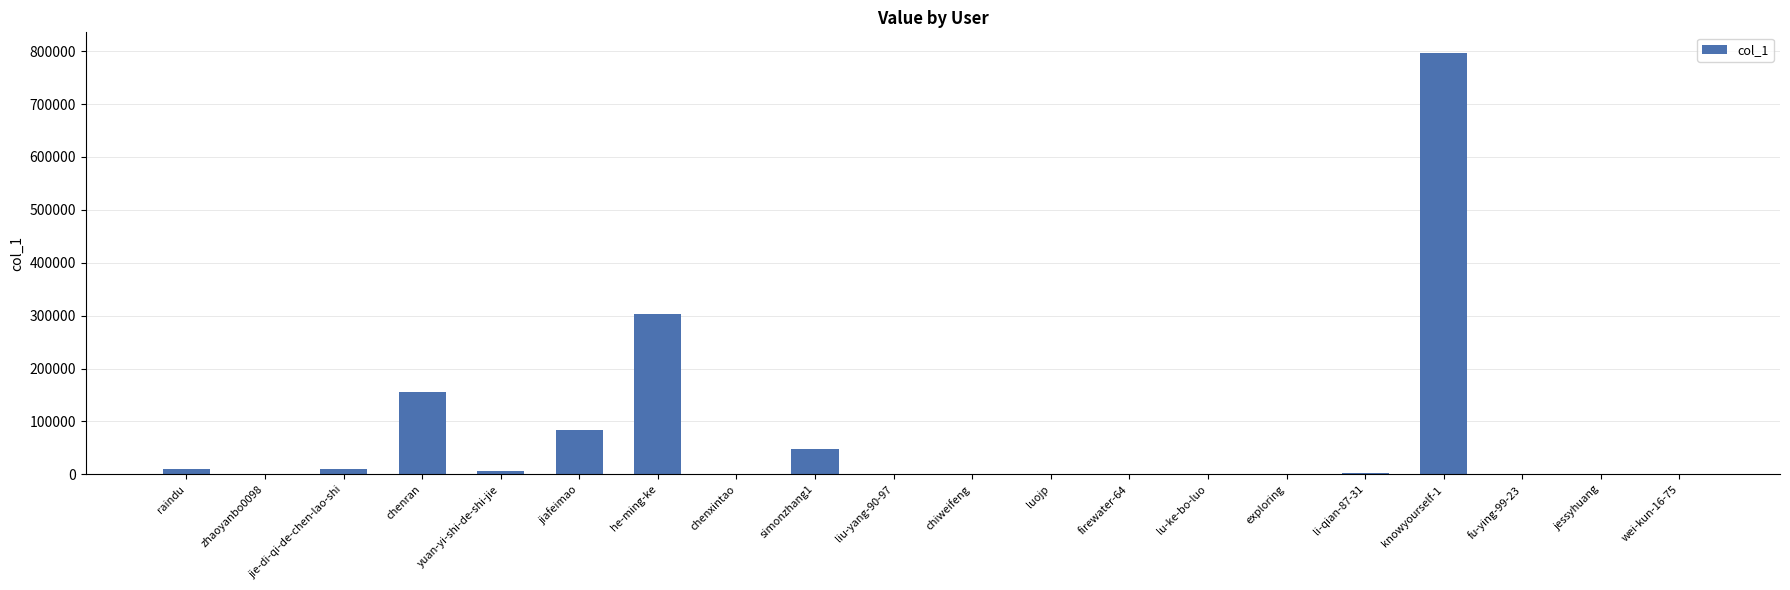

Which category has the highest value across all series?

knowyourself-1